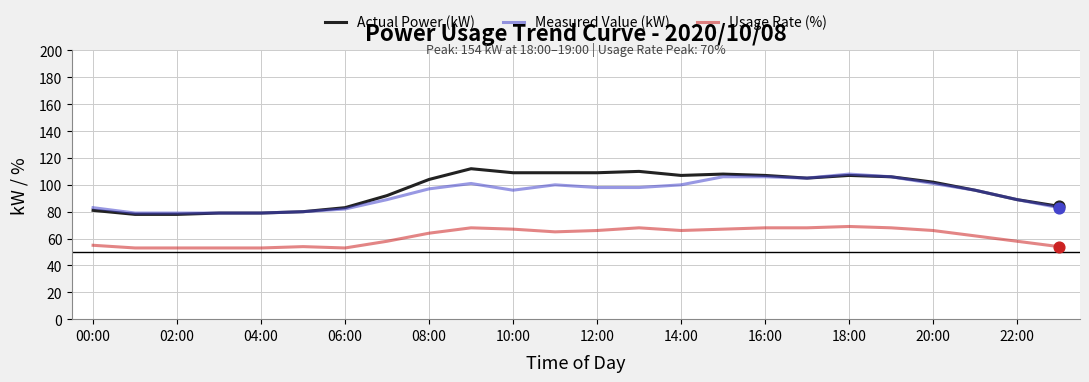

What is the highest value of the Usage Rate (%) series?

69